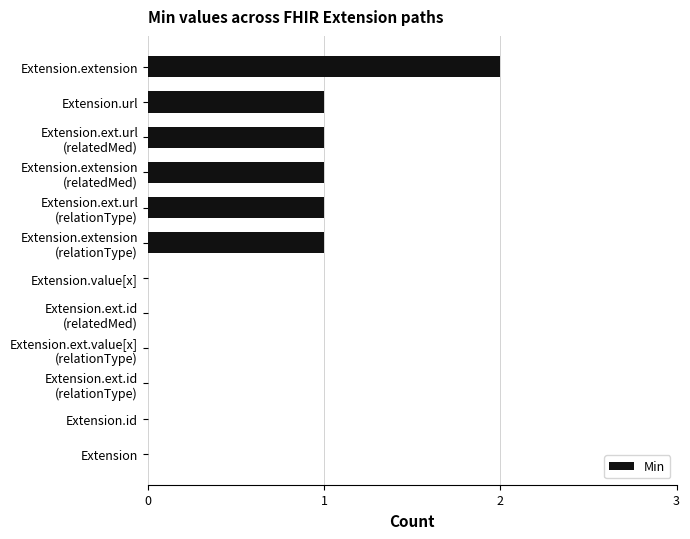

What is the sum of all values?

7